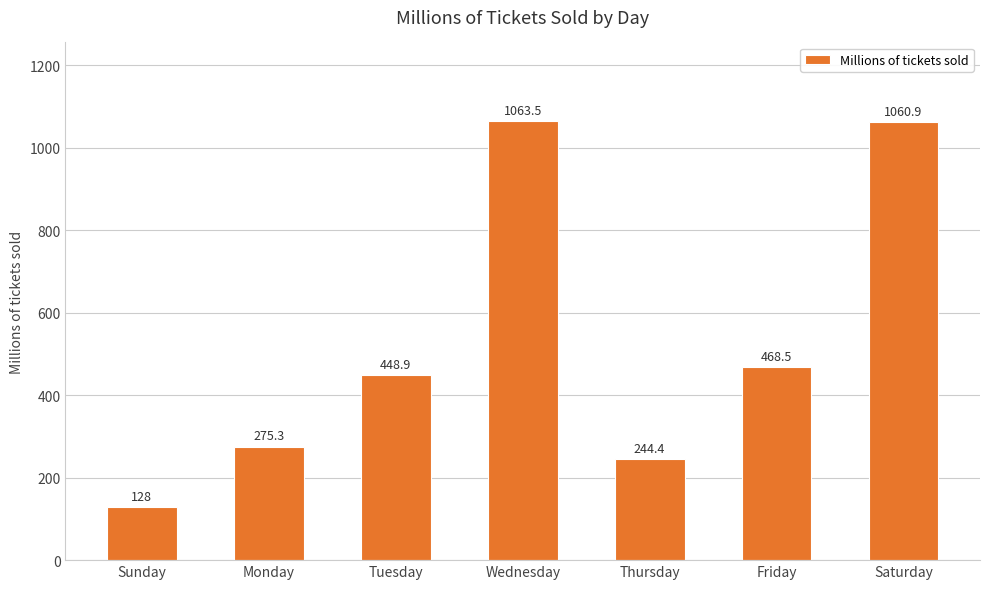

How many data points are above 448?

4